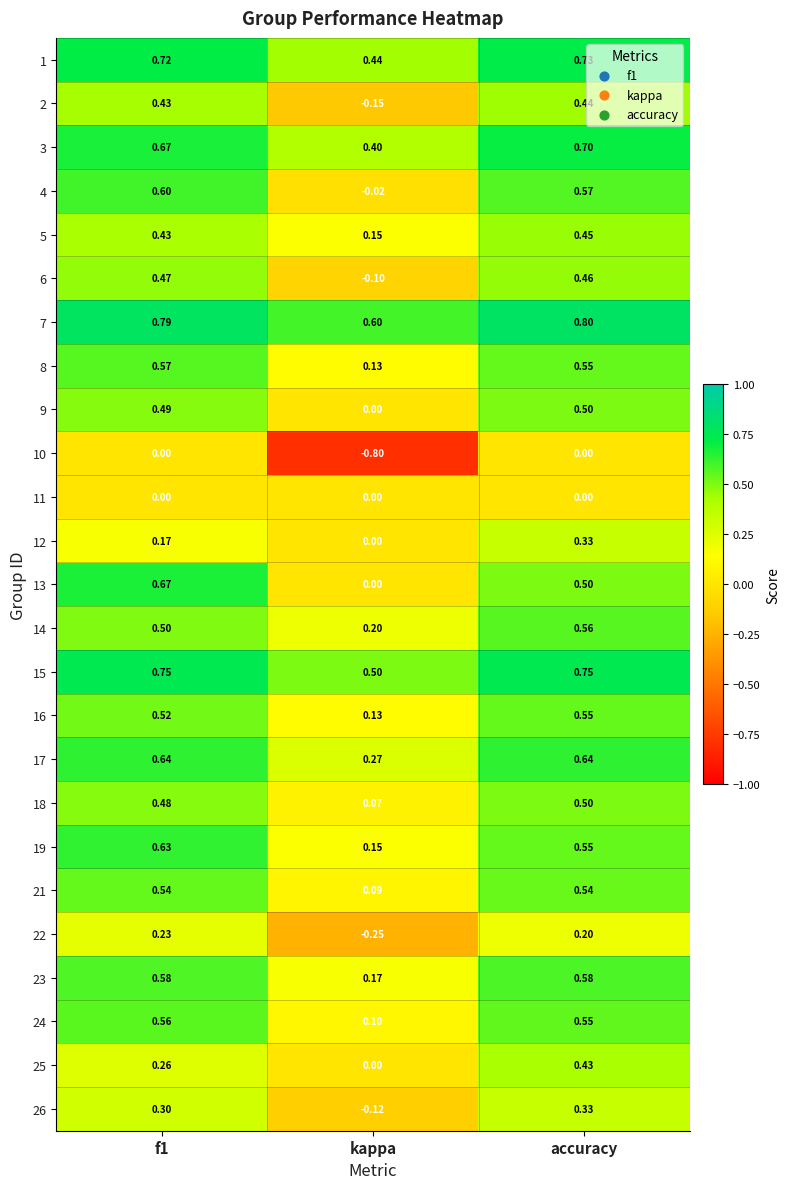

Which category has the lowest value in the 7 series?

kappa